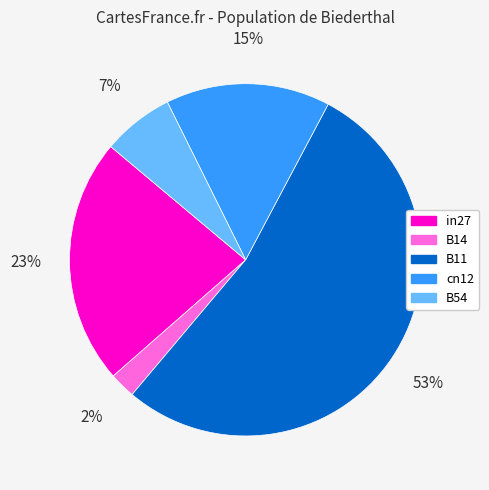

Combined, do cn12 and in27 account for over 50%?

No